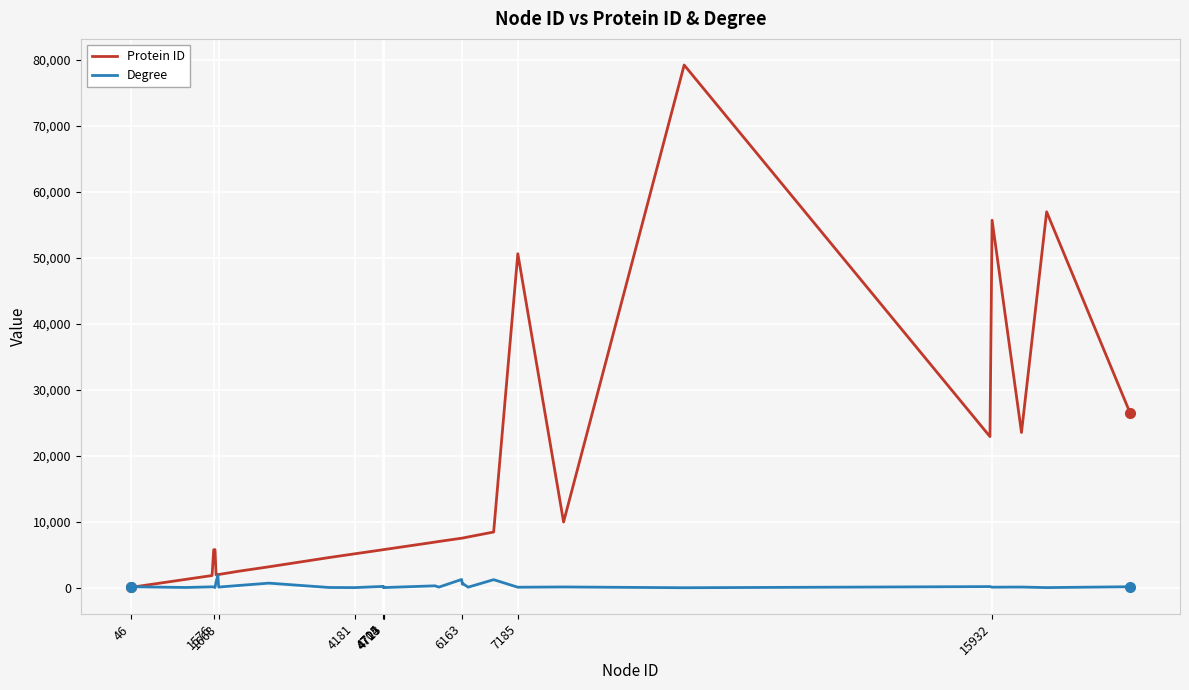

How many distinct data groups are displayed?

2